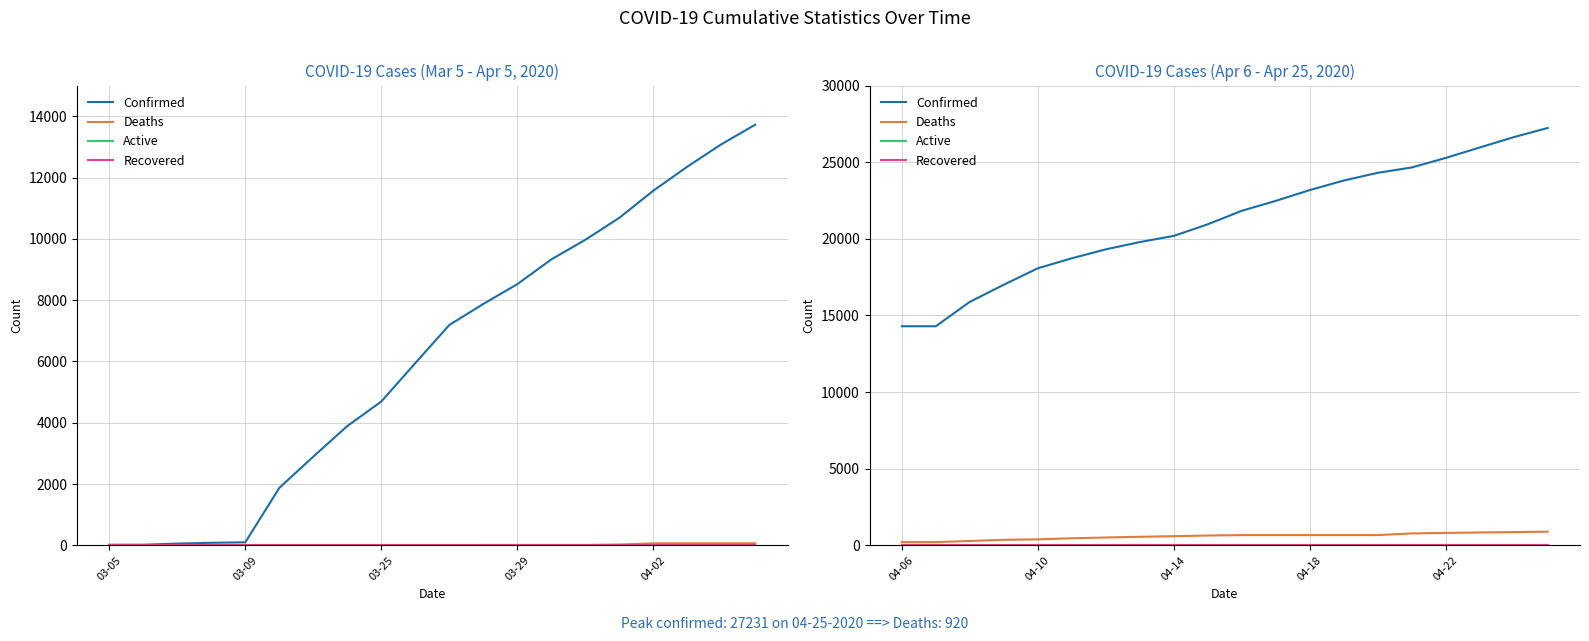

Which series has the widest spread of values?

Confirmed